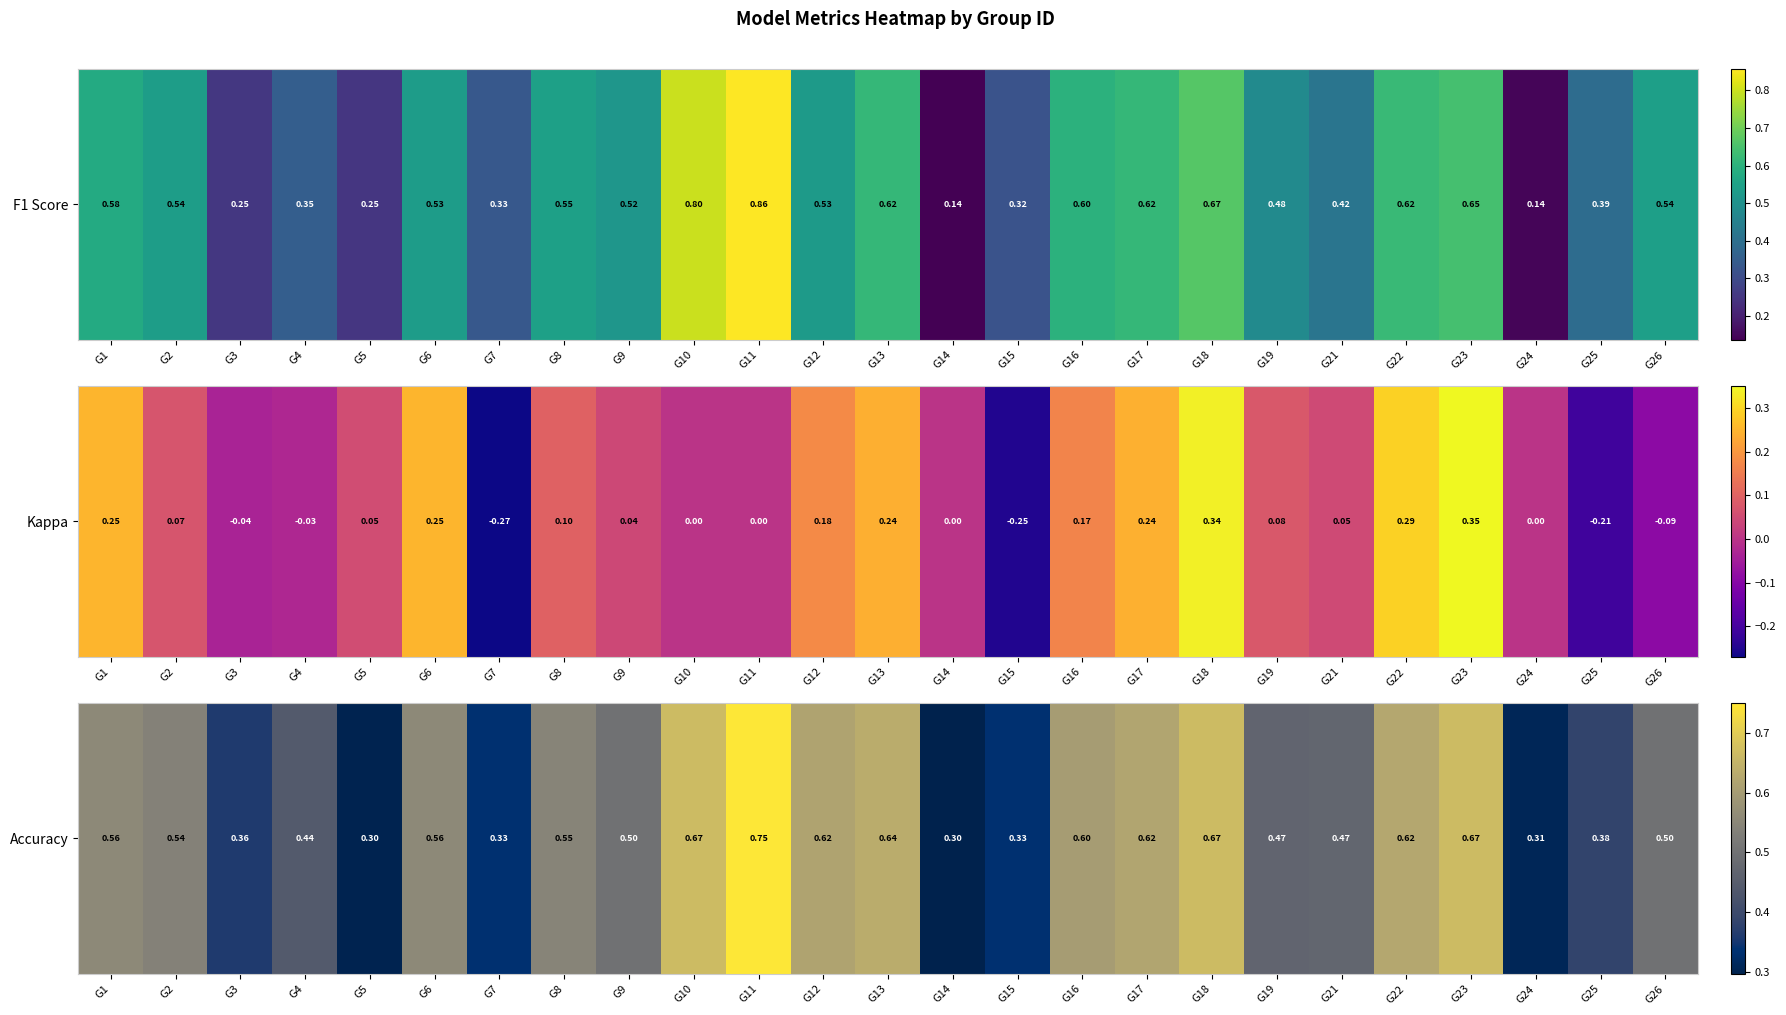

What is the average value?

0.5